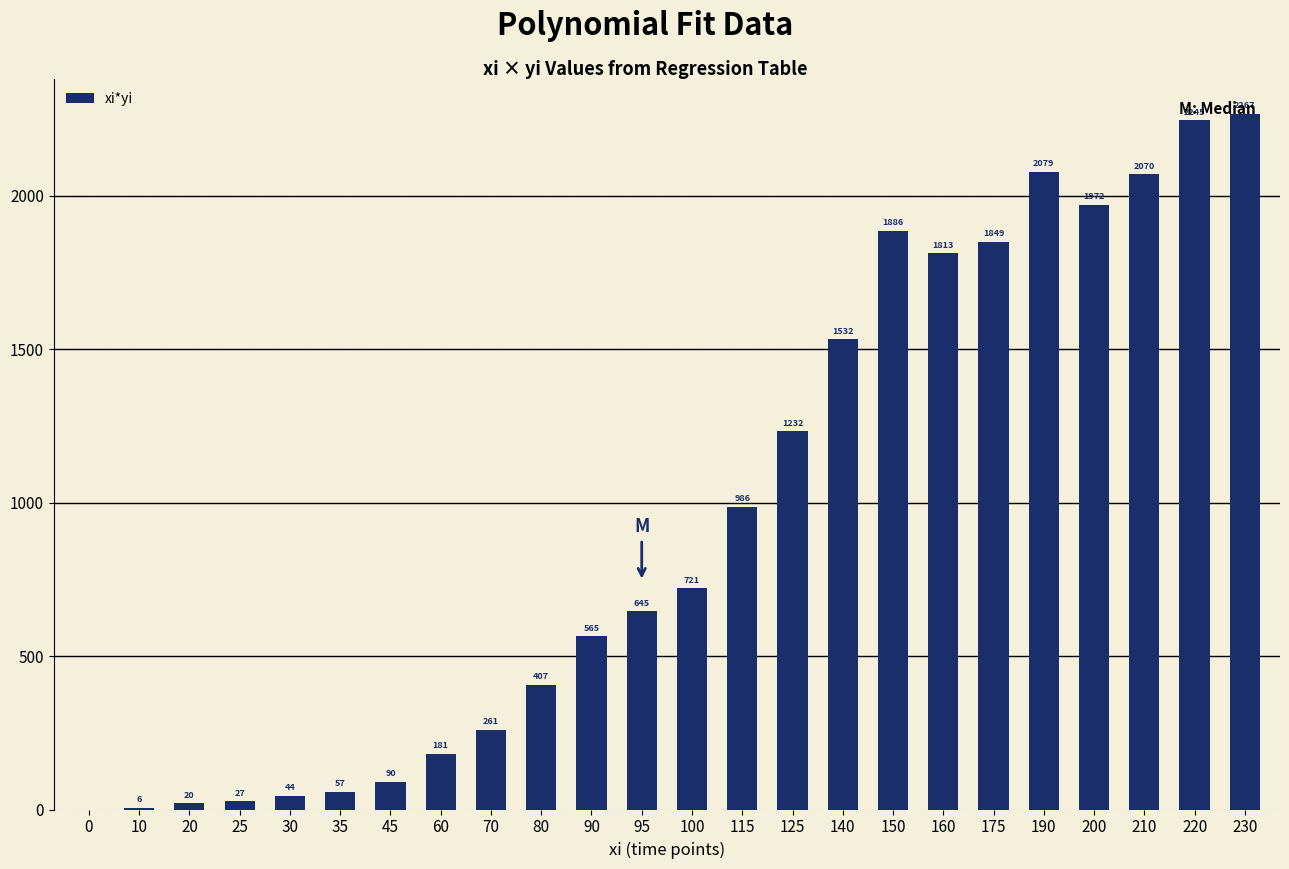

The chart shows a value of 1925.9 at 125. True or false?

False